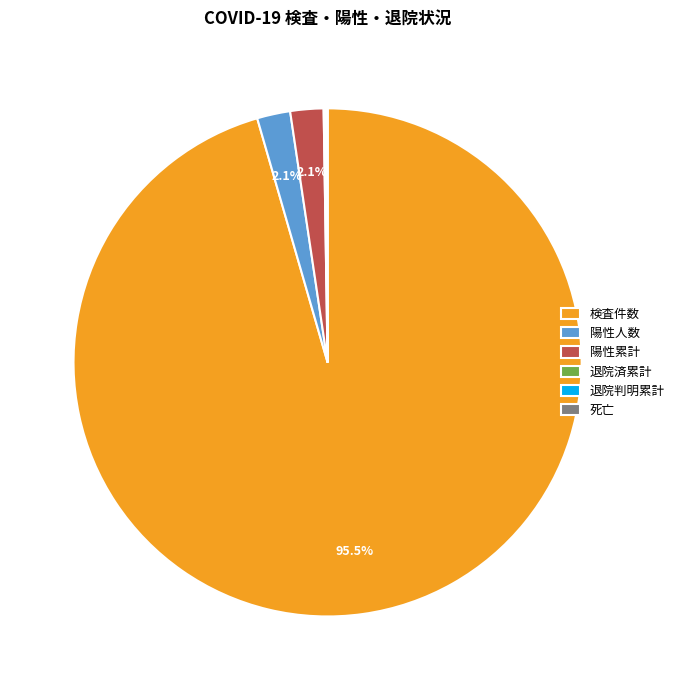

Is there a majority slice in this chart?

Yes